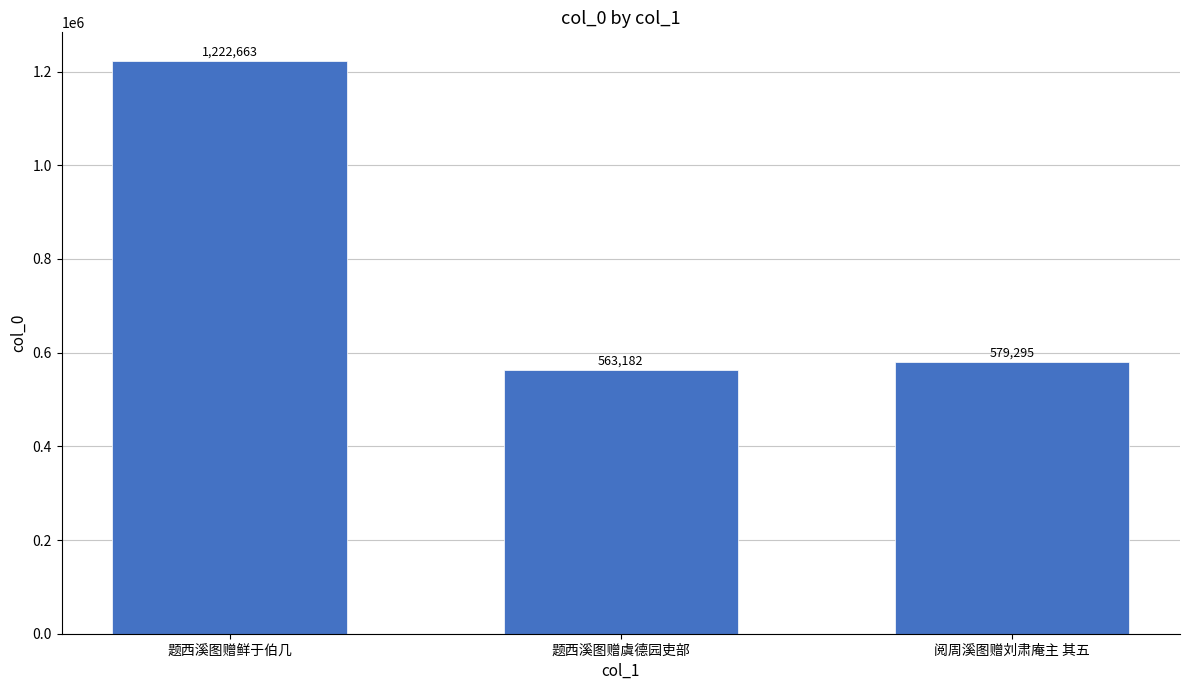

What is the difference between the second highest and minimum values?

16113